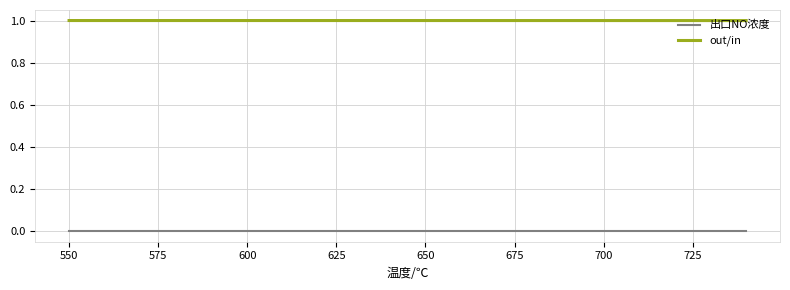

Which series has the largest total across all categories?

out/in